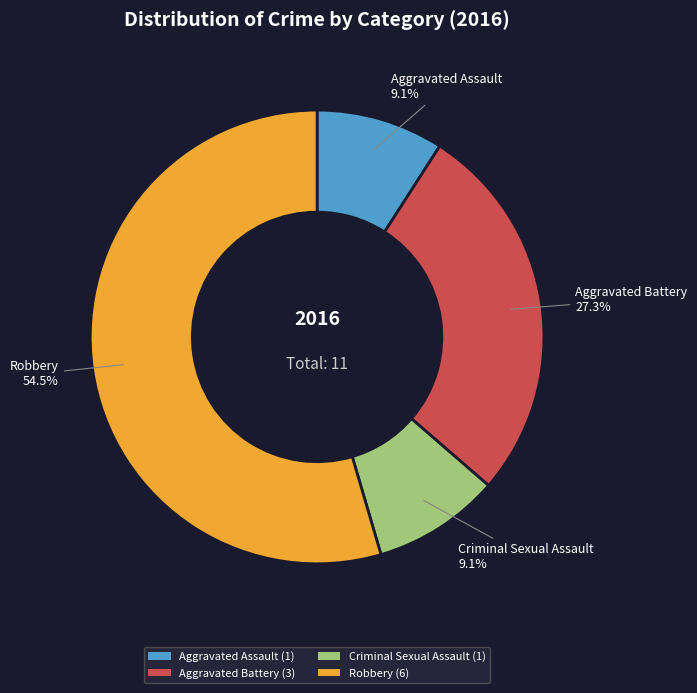

What is the ratio of the value at Robbery (6) to the value at Aggravated Assault (1)?

6.0